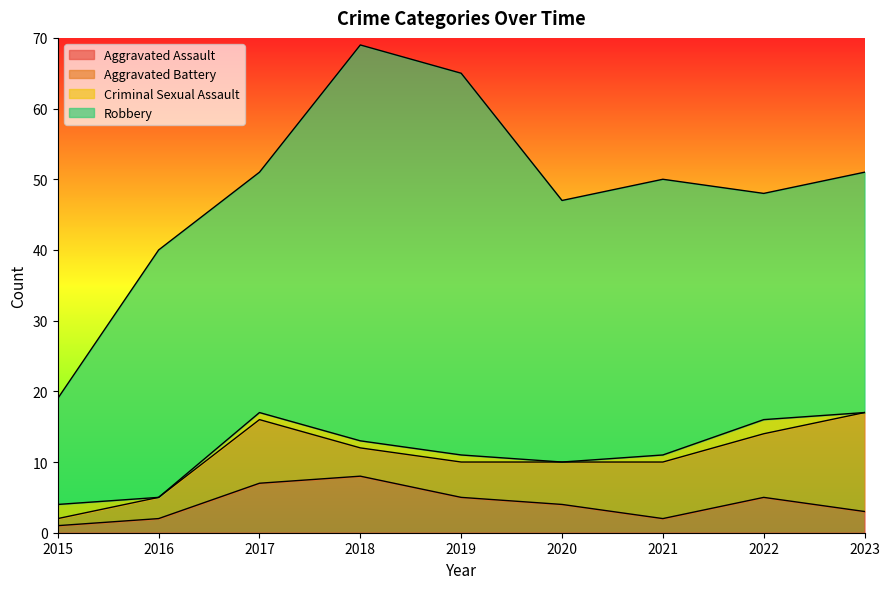

True or false: Aggravated Battery and Robbery intersect in this chart.

False